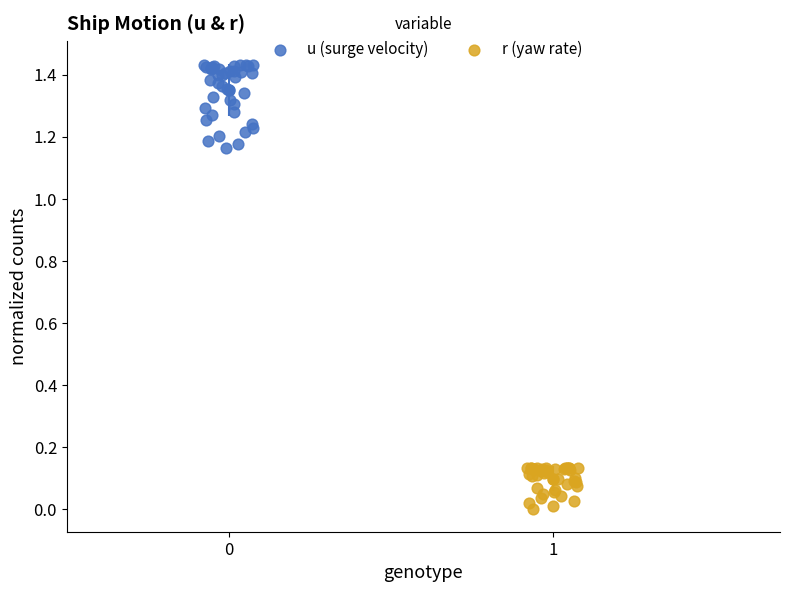

Which series reaches the maximum Y coordinate?

u (surge velocity)